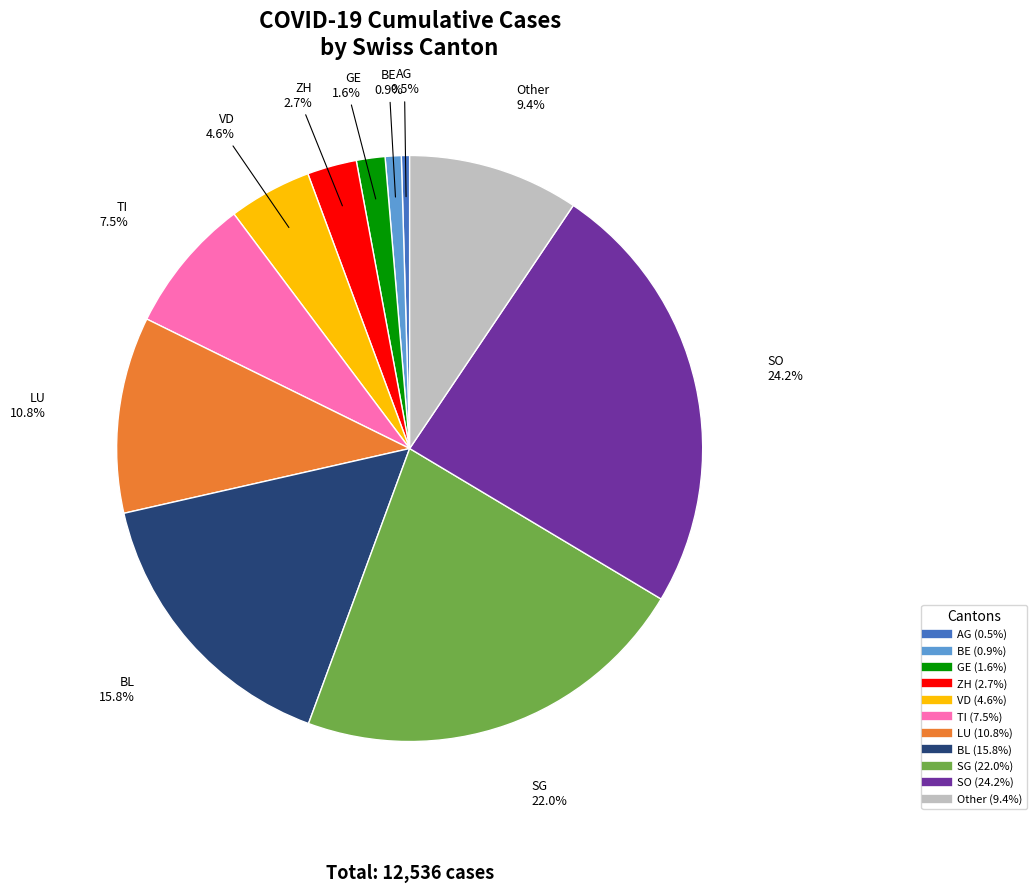

How many slices are in this pie chart?

11